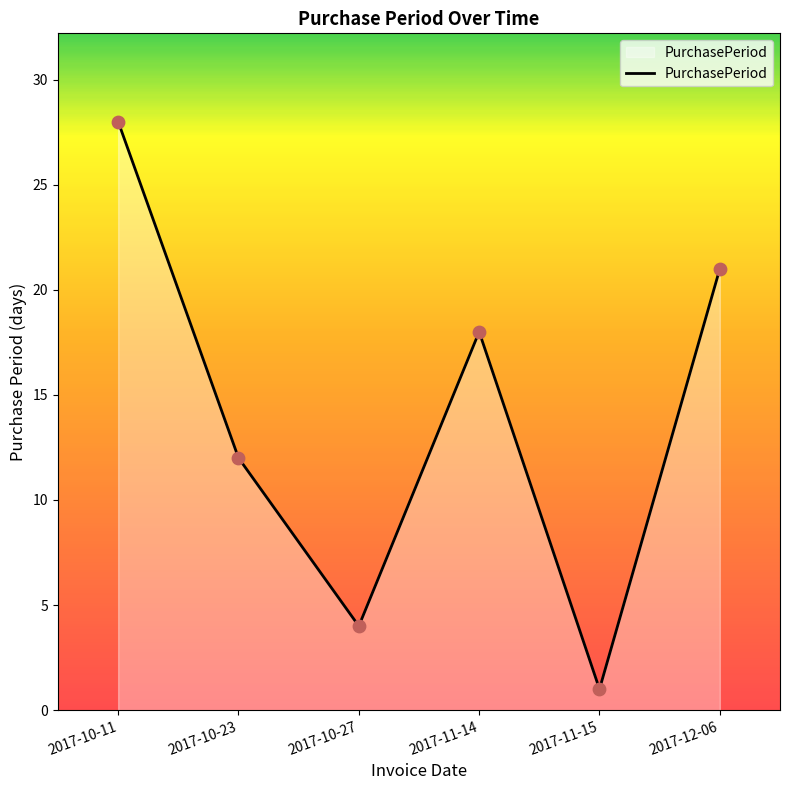

Approximately how many times larger is the value at 2017-10-11 compared to 2017-10-27?

7.0